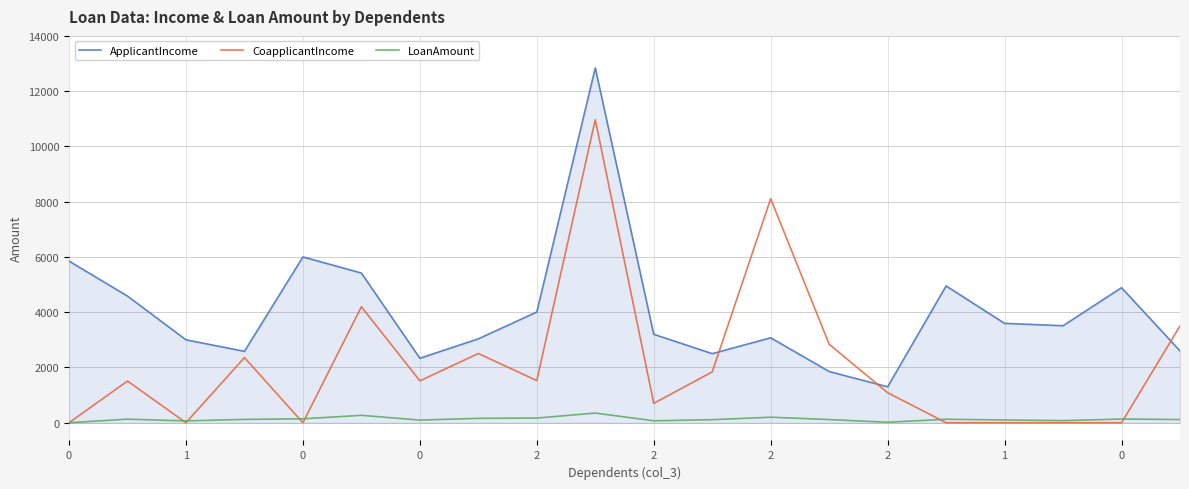

True or false: CoapplicantIncome and ApplicantIncome intersect in this chart.

True